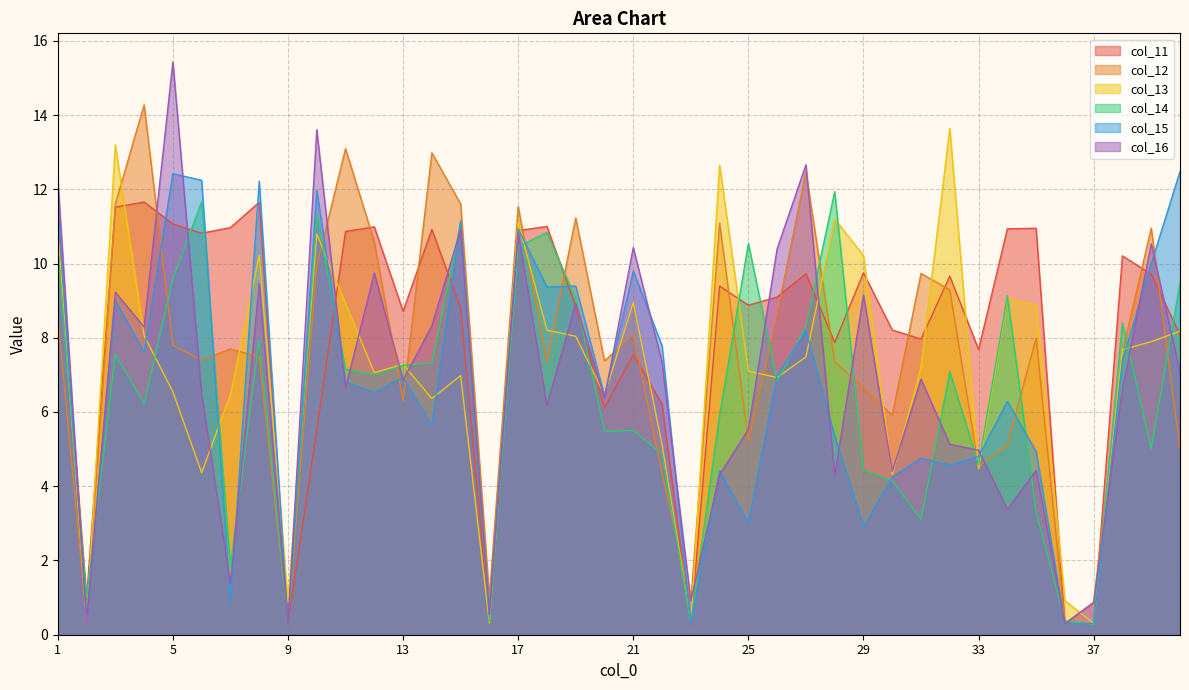

The col_15 series shows 16.9 at 39. True or false?

False